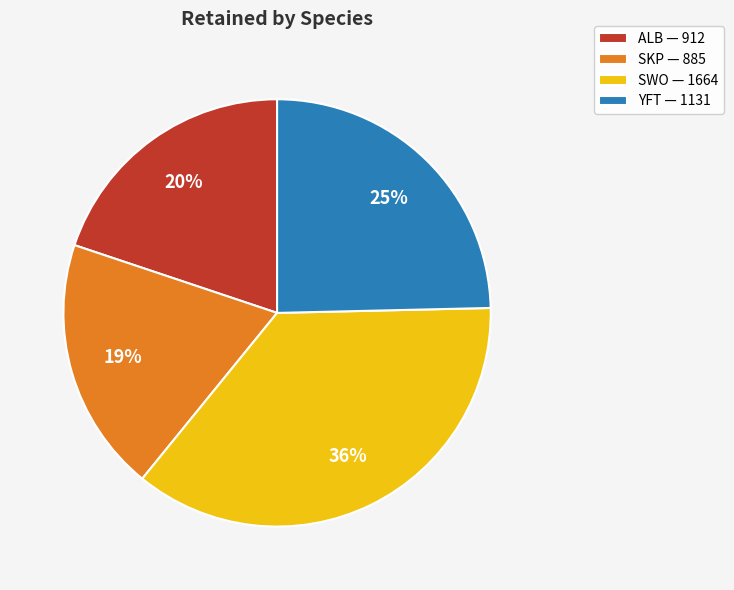

To the nearest percent, what is the combined percentage of ALB and SWO?

56%